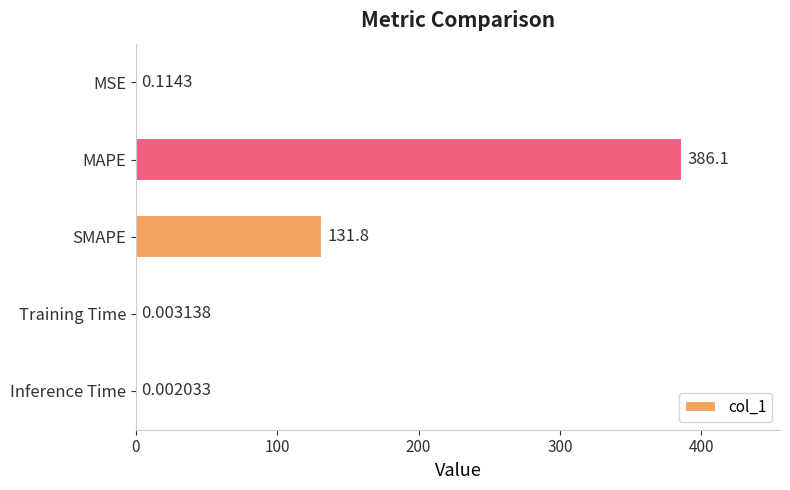

What is the sum of all values?

518.0